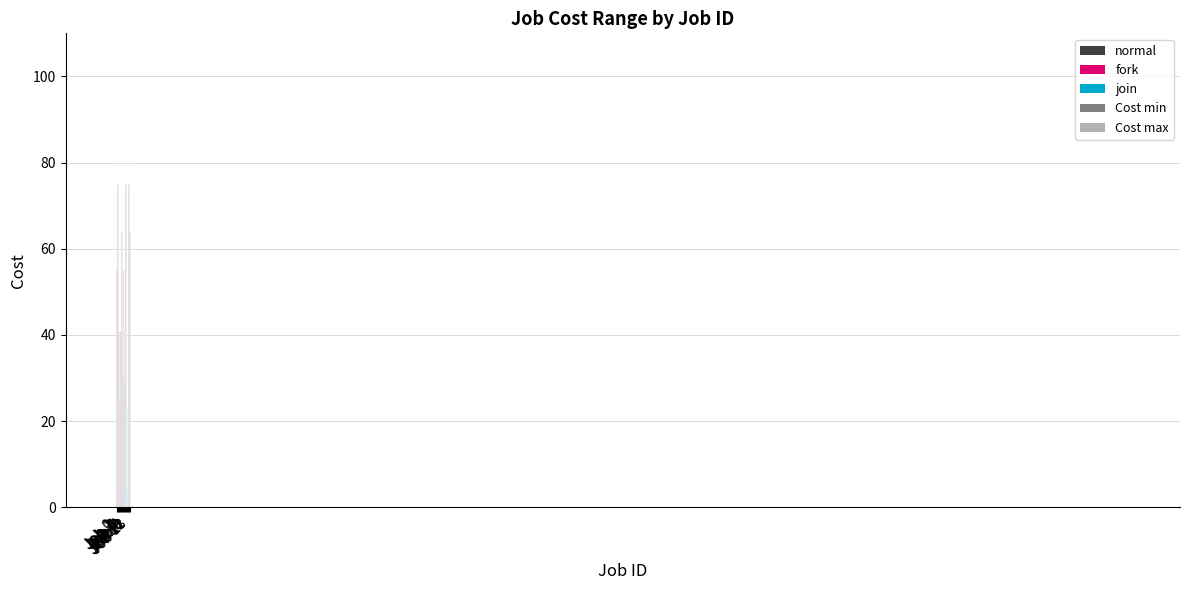

At how many categories does at least one series exceed 46?

9